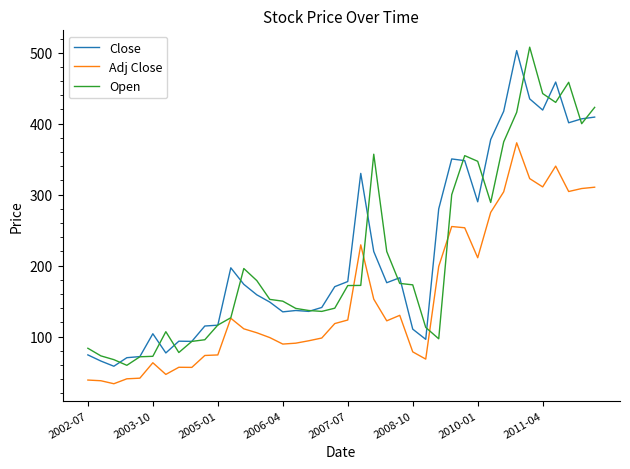

What is the difference between the second highest and second lowest values in the Adj Close series?

302.3